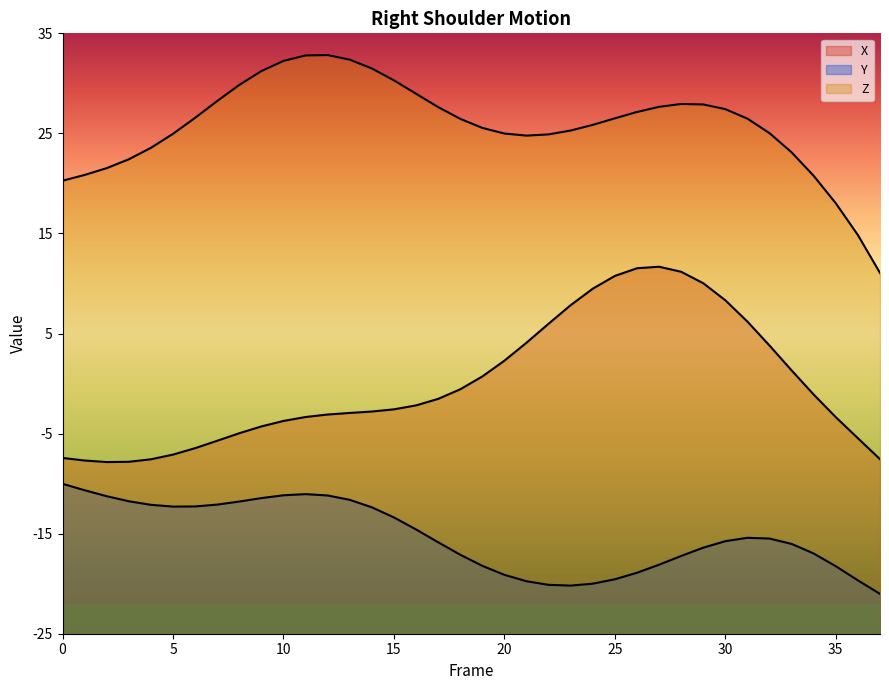

What is the total value across all series at 25?

17.7